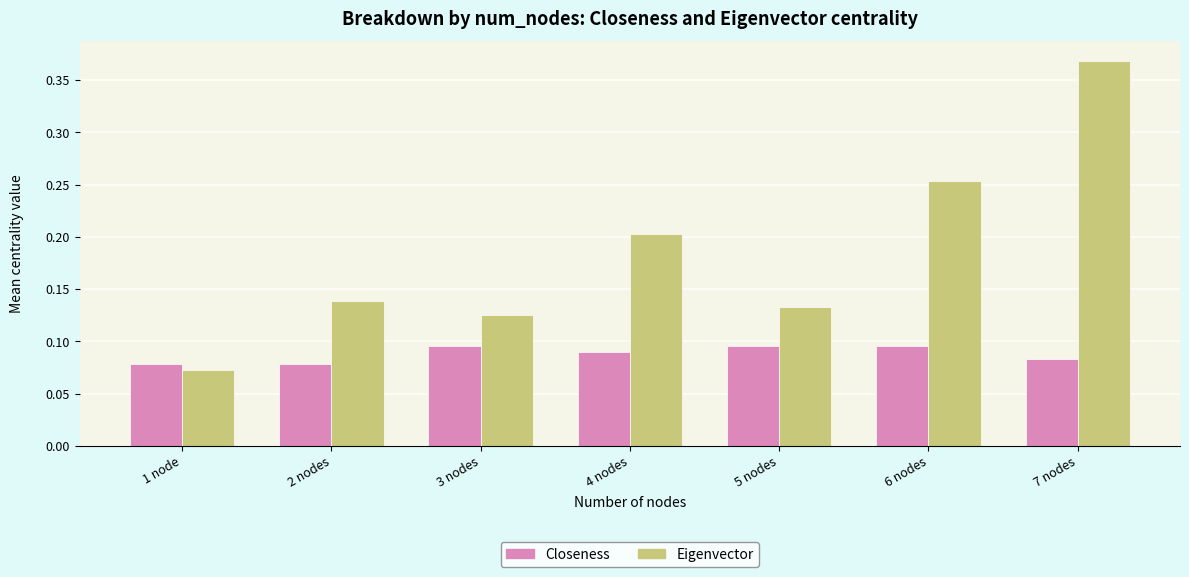

Rank the categories by Eigenvector value from highest to lowest.

7 nodes, 6 nodes, 4 nodes, 2 nodes, 5 nodes, 3 nodes, 1 node